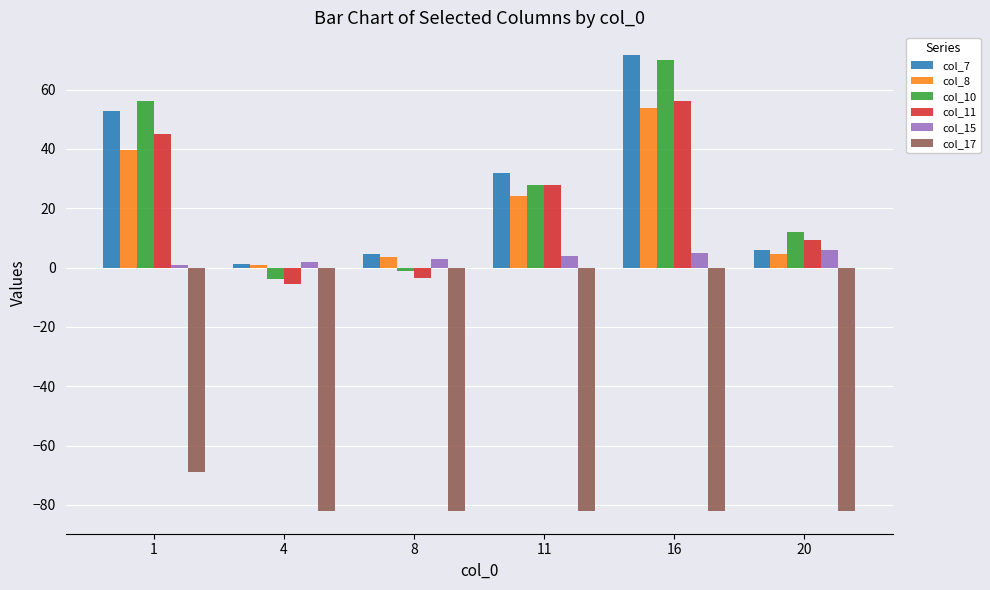

How many bars are there in total?

36